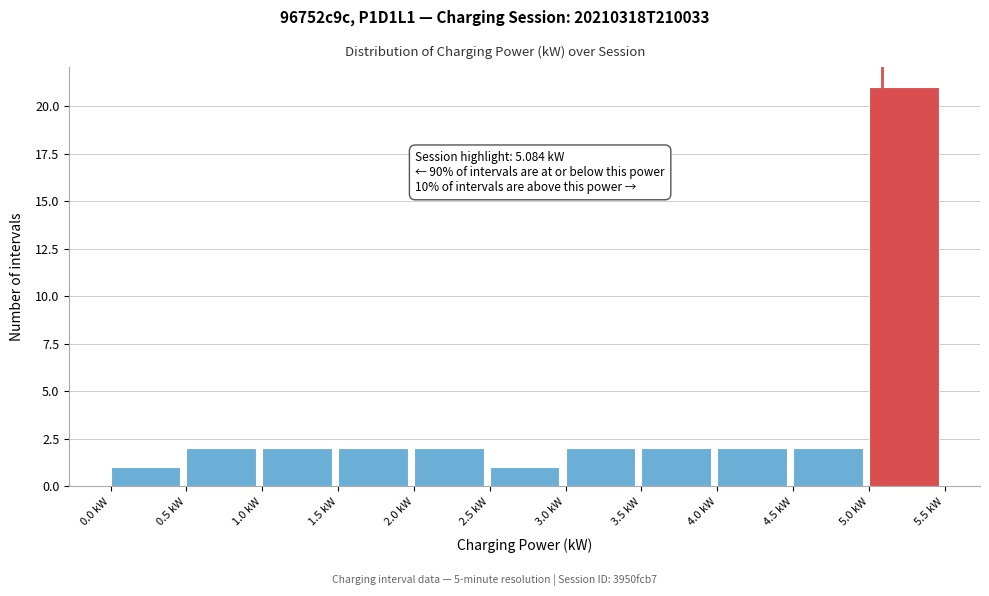

Which range on the x-axis has the tallest bar?

5.0 to 5.5